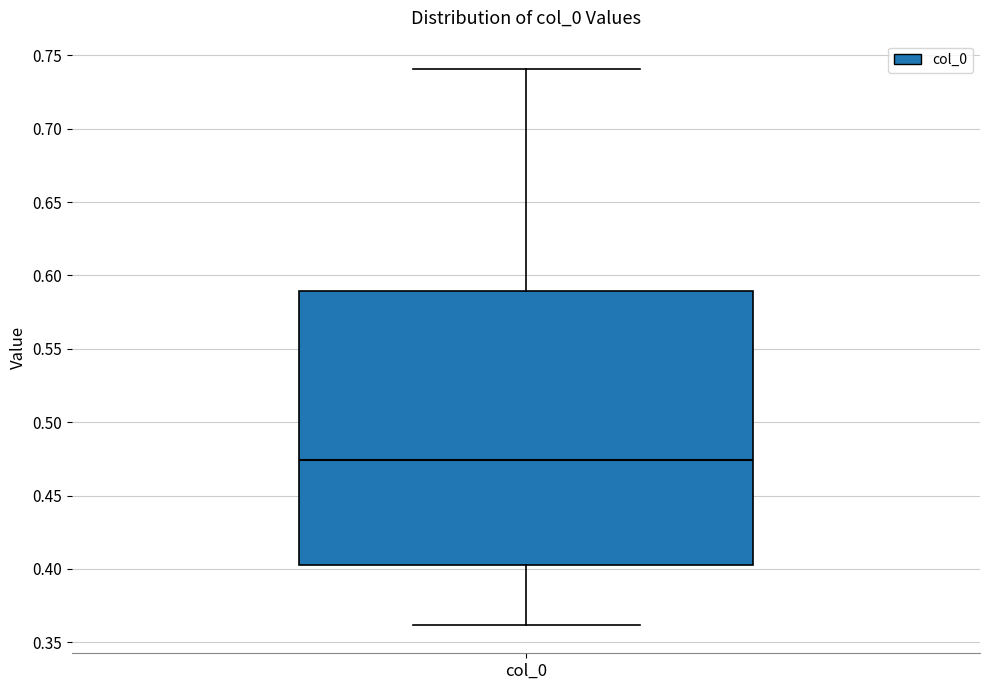

Where does the upper whisker of the box for col_0 end on the y-axis? The values are not printed on the chart, so give them approximately, as read against the axis.

0.740